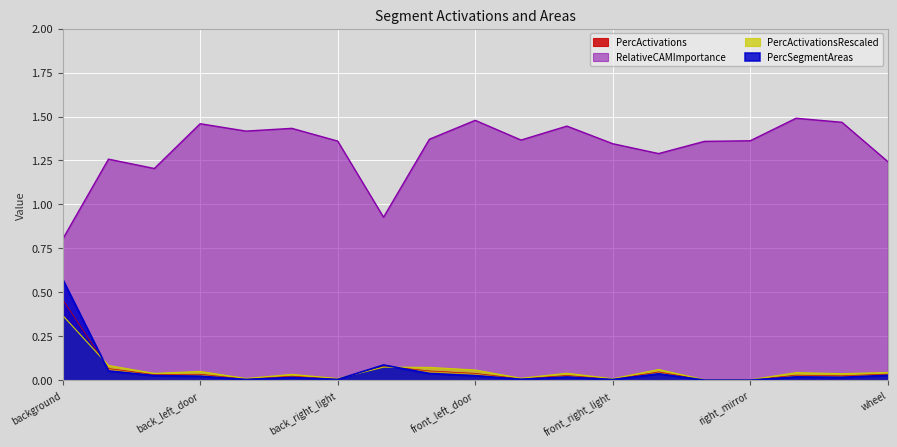

What is the maximum value for PercActivations?

0.5